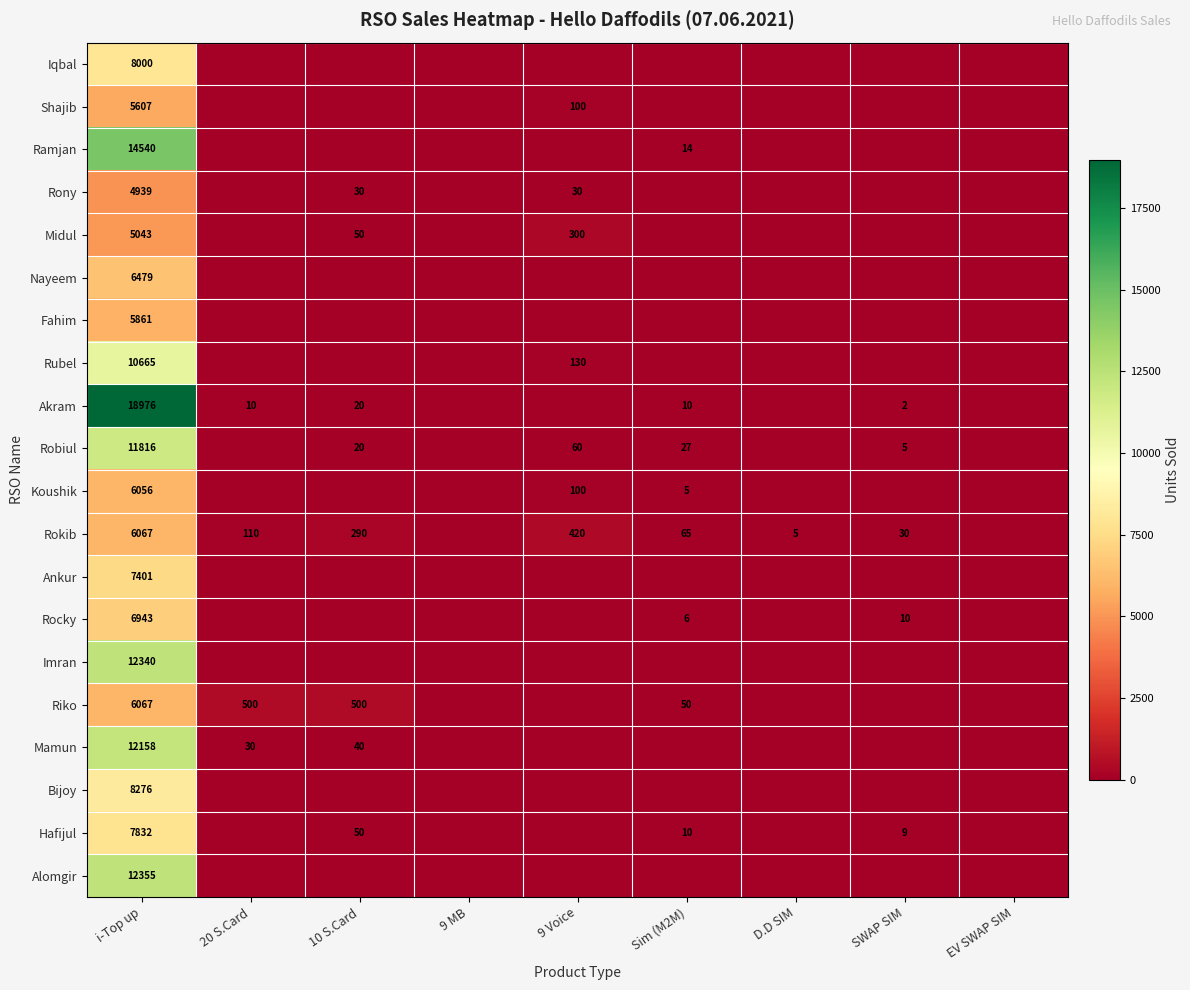

What is the difference between the highest and lowest values at Sim (M2M)?

65